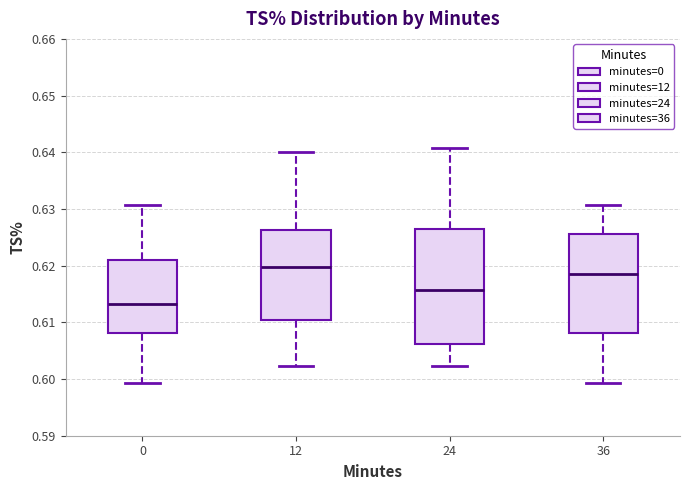

Where is the lower edge of the box at x = 36 on the y-axis? The values are not printed on the chart, so give them approximately, as read against the axis.

0.608